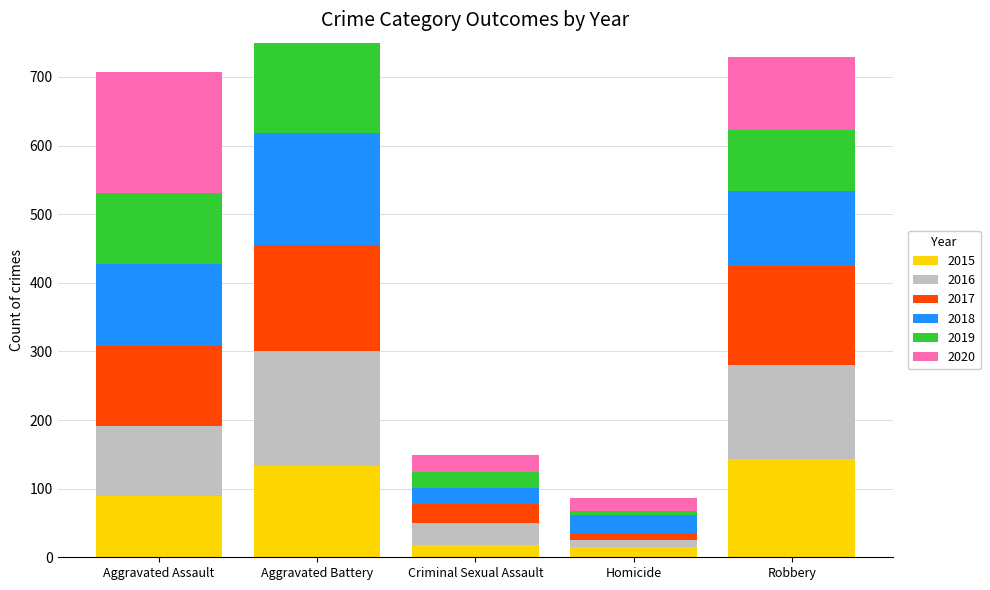

How many data points in 2017 are above 118?

2